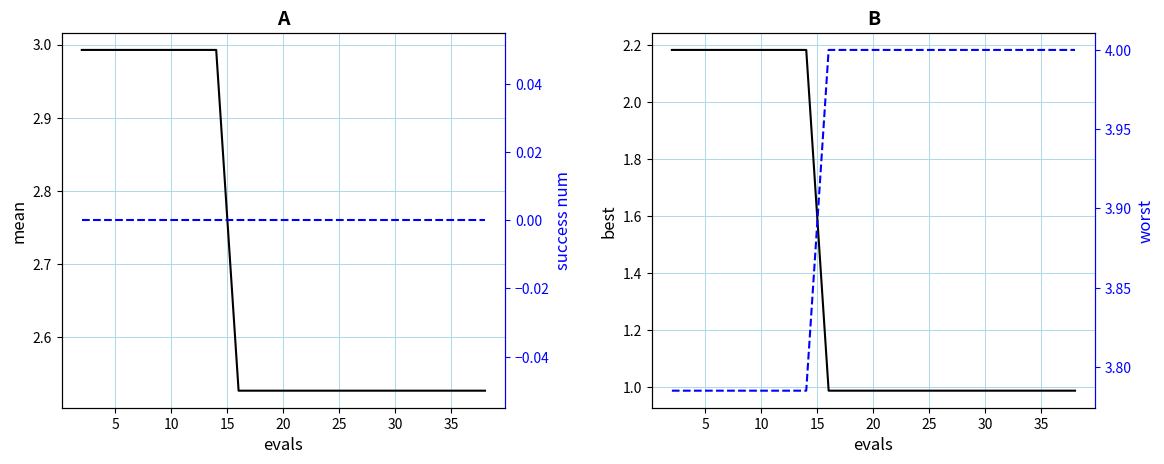

What is the sum of all worst values?

78.5